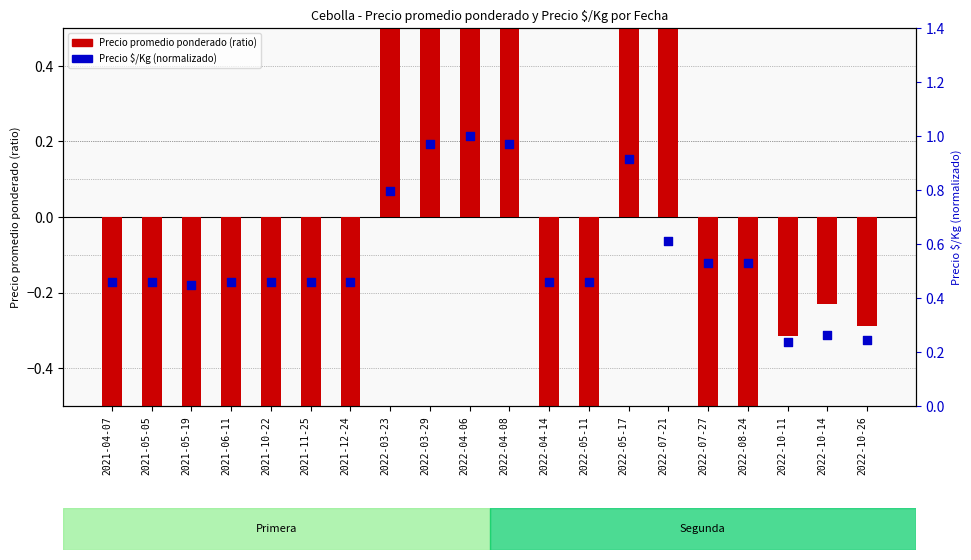

Which series has the largest total across all categories?

Precio $/Kg (normalizado)